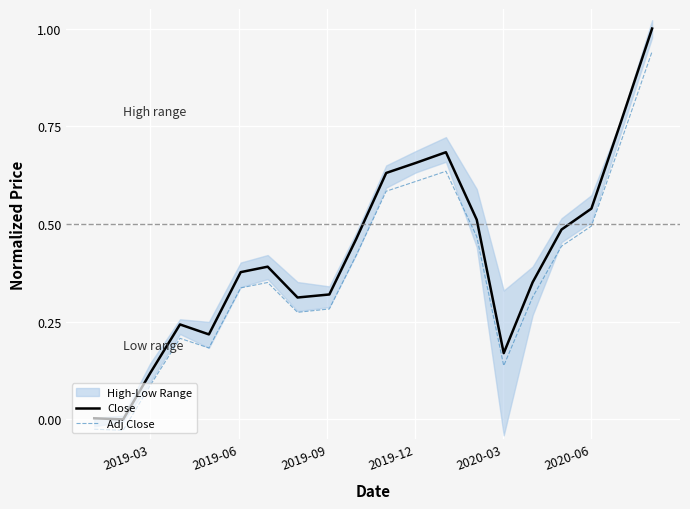

True or false: Close and Adj Close cross at least once.

False